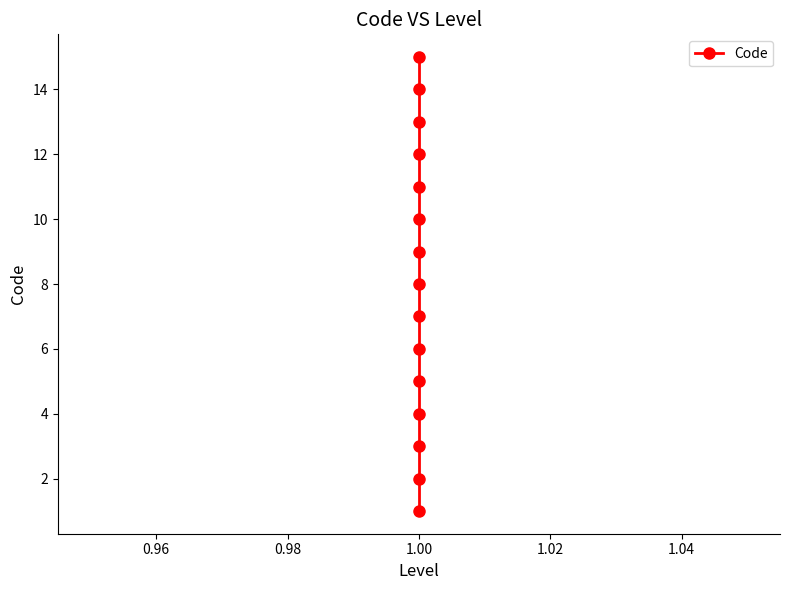

True or false: the data shows 13 at 1.00.

False